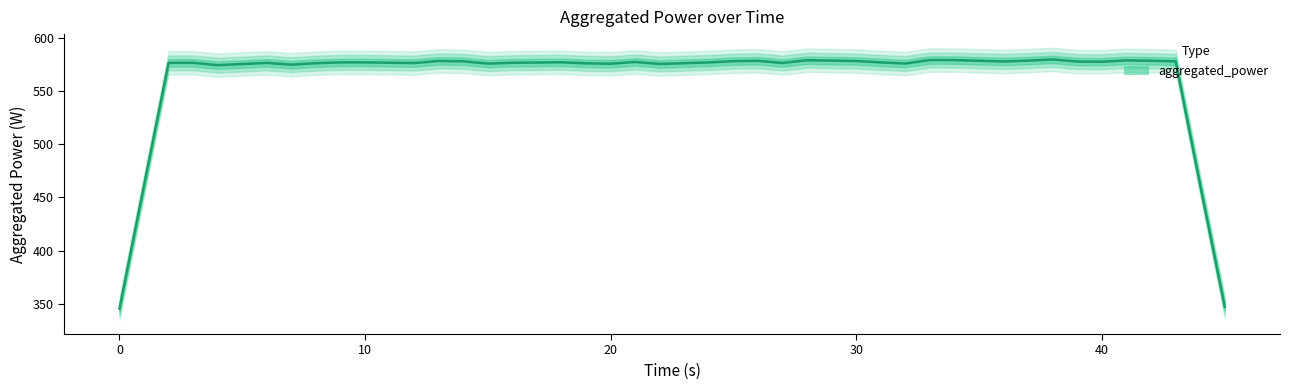

The chart shows a value of 576.3 at 10. True or false?

True